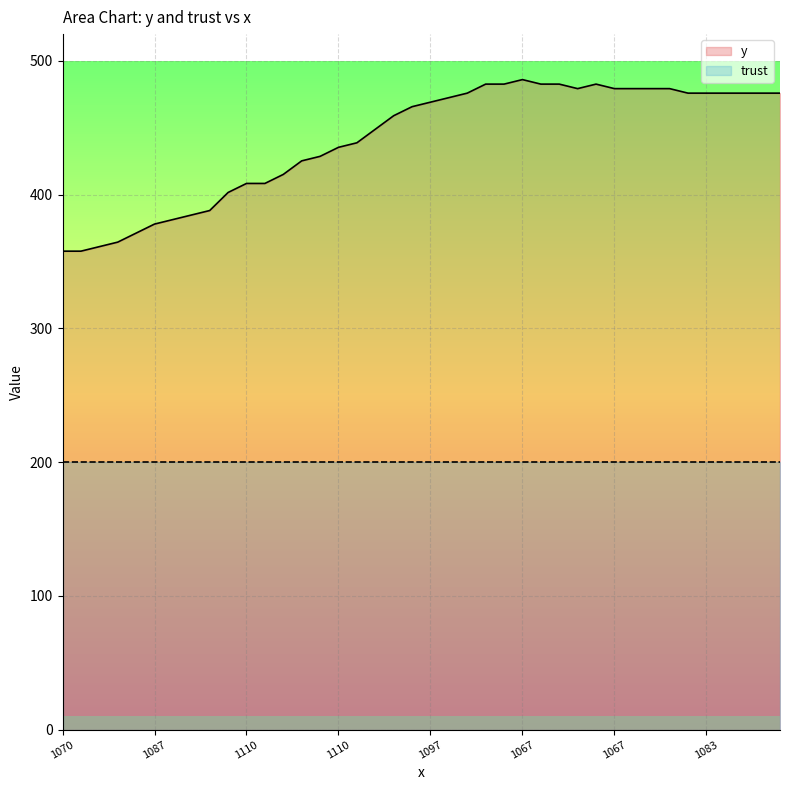

Reading left to right, transcribe all the data shown in this chart.

357.8	357.8	361.1	364.5	371.2	378.0	381.4	384.8	388.1	401.6	408.4	408.4	415.1	425.2	428.6	435.4	438.8	448.9	459.0	465.8	469.1	472.5	475.9	482.6	482.6	486.0	482.6	482.6	479.2	482.6	479.2	479.2	479.2	479.2	475.9	475.9	475.9	475.9	475.9	475.9